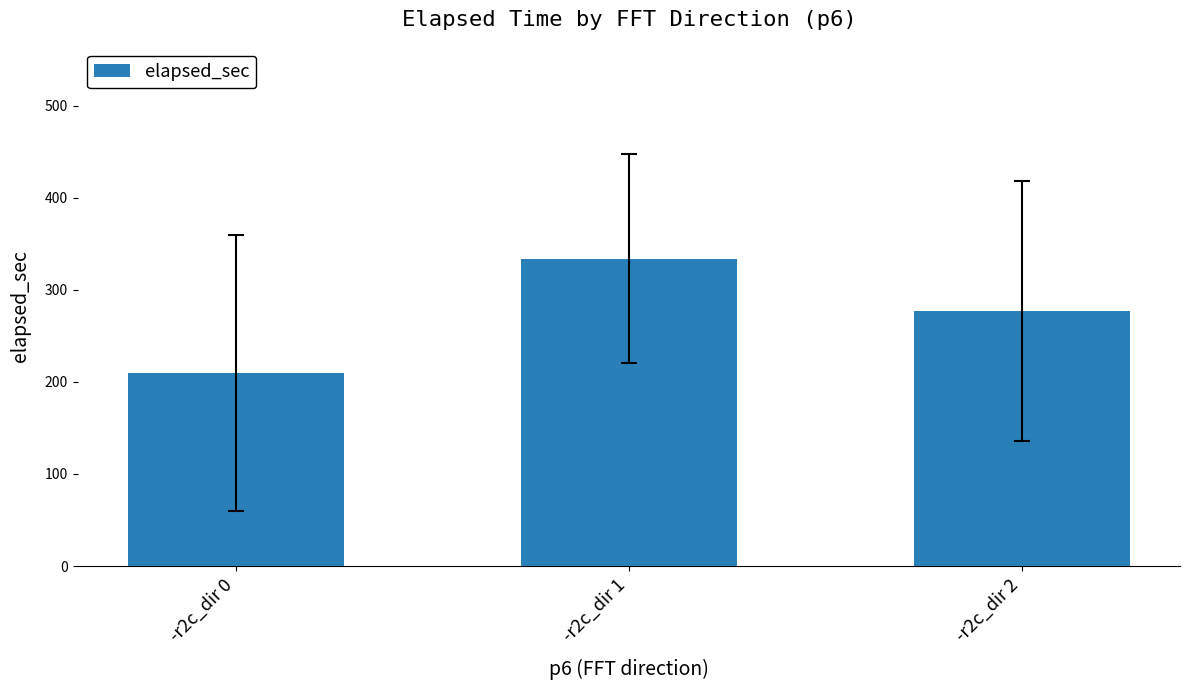

How many values are below 277?

1